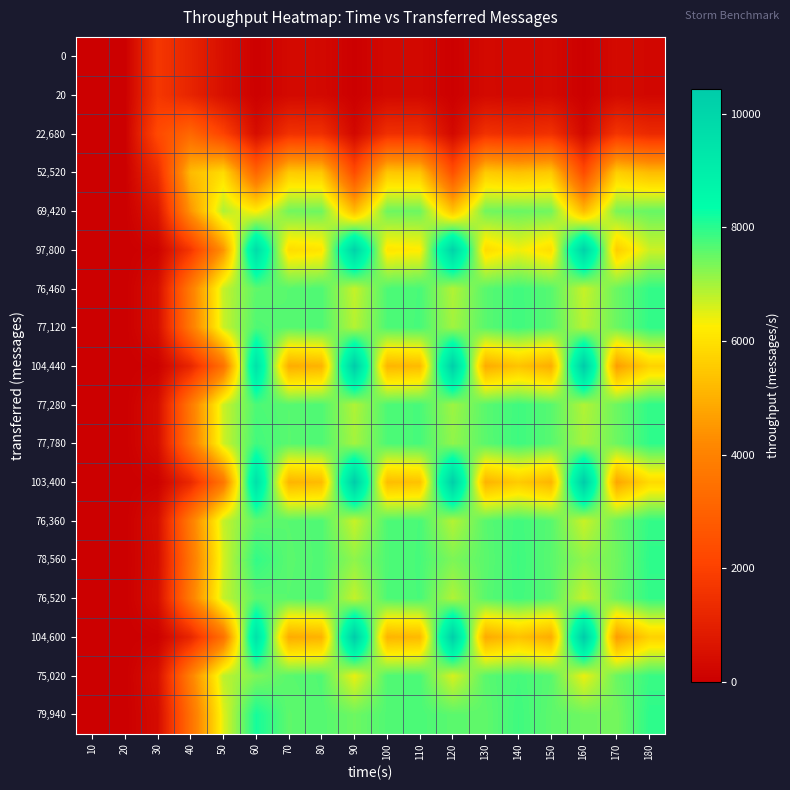

Rank the series by their maximum value, from lowest to highest.

0, 20, 22,680, 52,520, 69,420, 75,020, 76,360, 76,460, 76,520, 77,120, 77,280, 77,780, 78,560, 79,940, 97,800, 103,400, 104,440, 104,600